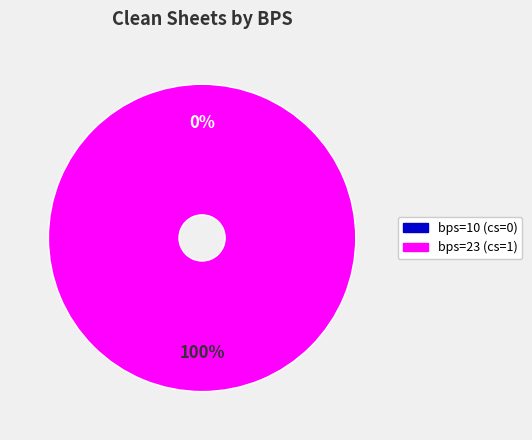

Count the number of slices in the pie.

2